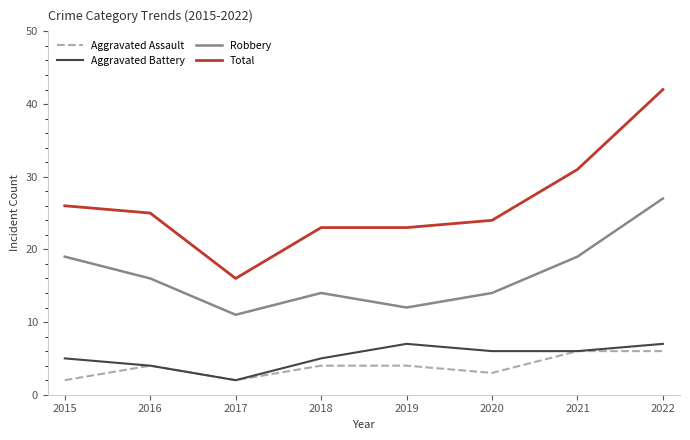

True or false: Total and Aggravated Assault intersect in this chart.

False